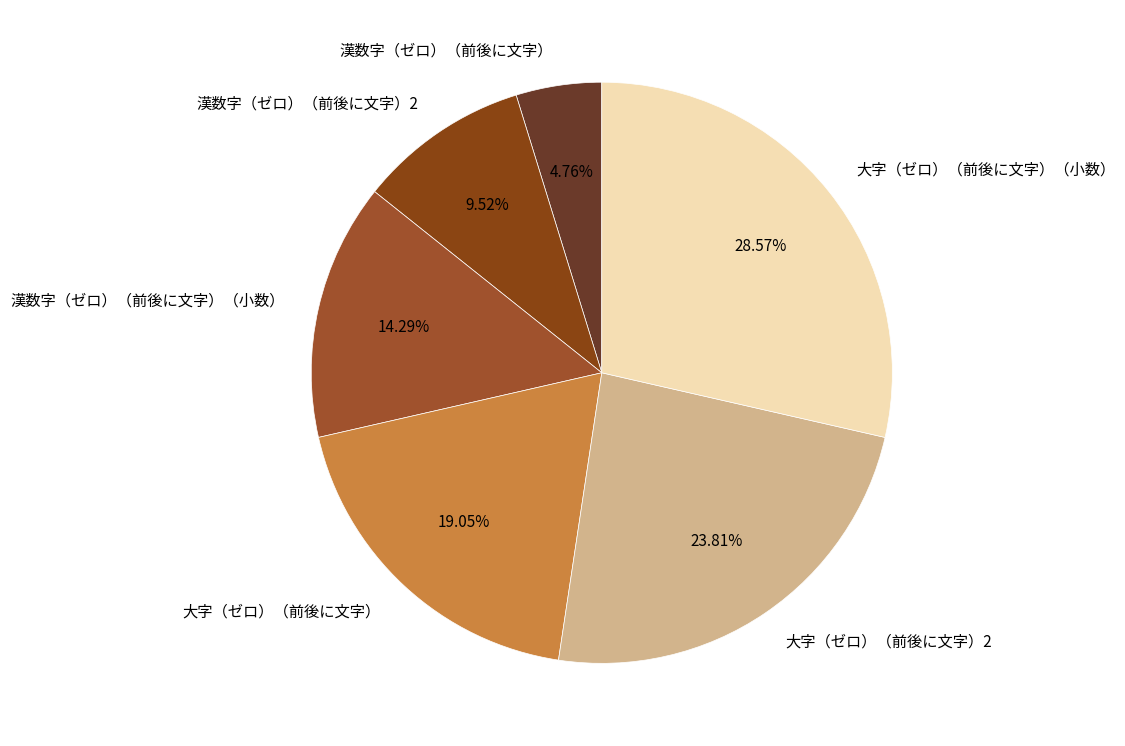

Approximately how many times larger is the value at 大字（ゼロ）（前後に文字） compared to 大字（ゼロ）（前後に文字）2?

0.8